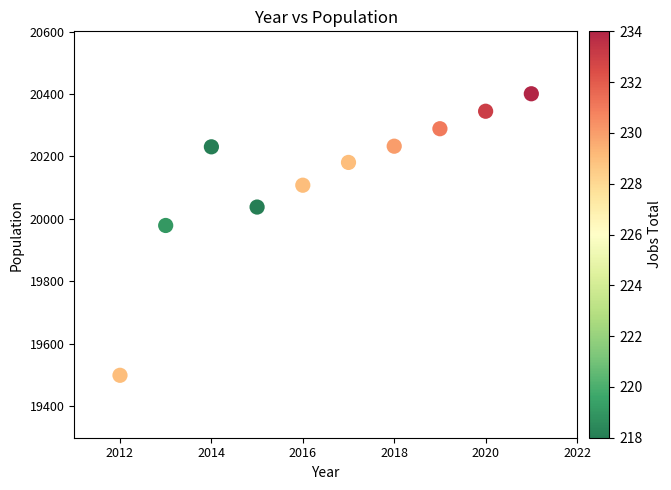

What Y value in the scatter plot is closest to 19950?

19979